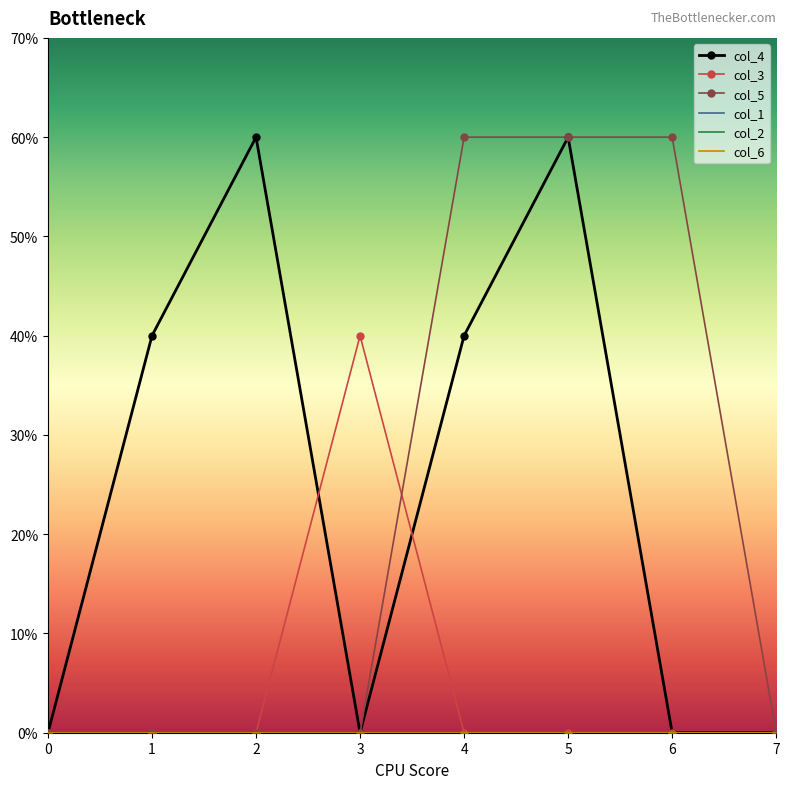

True or false: col_6 has more than 2 points higher than both neighbors.

False